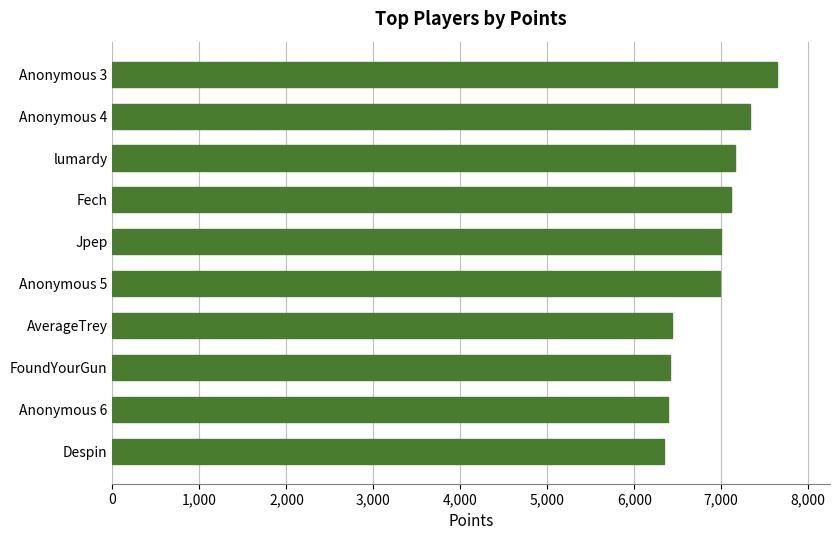

Approximately how many times larger is the value at lumardy compared to Fech?

1.0